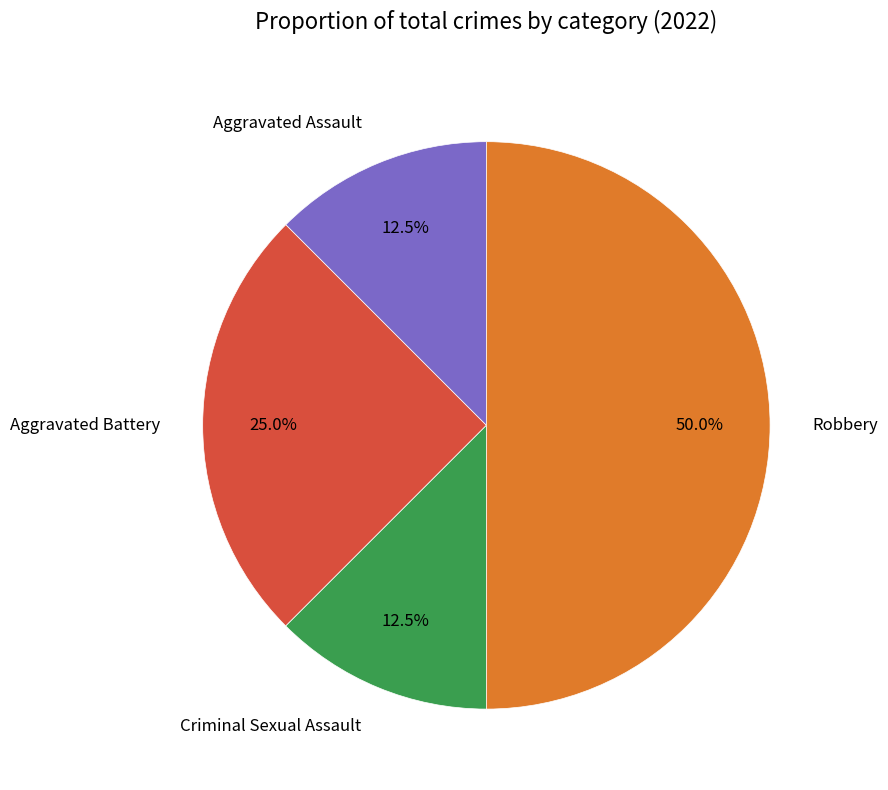

The Aggravated Battery slice represents 10% of the pie. True or false?

False